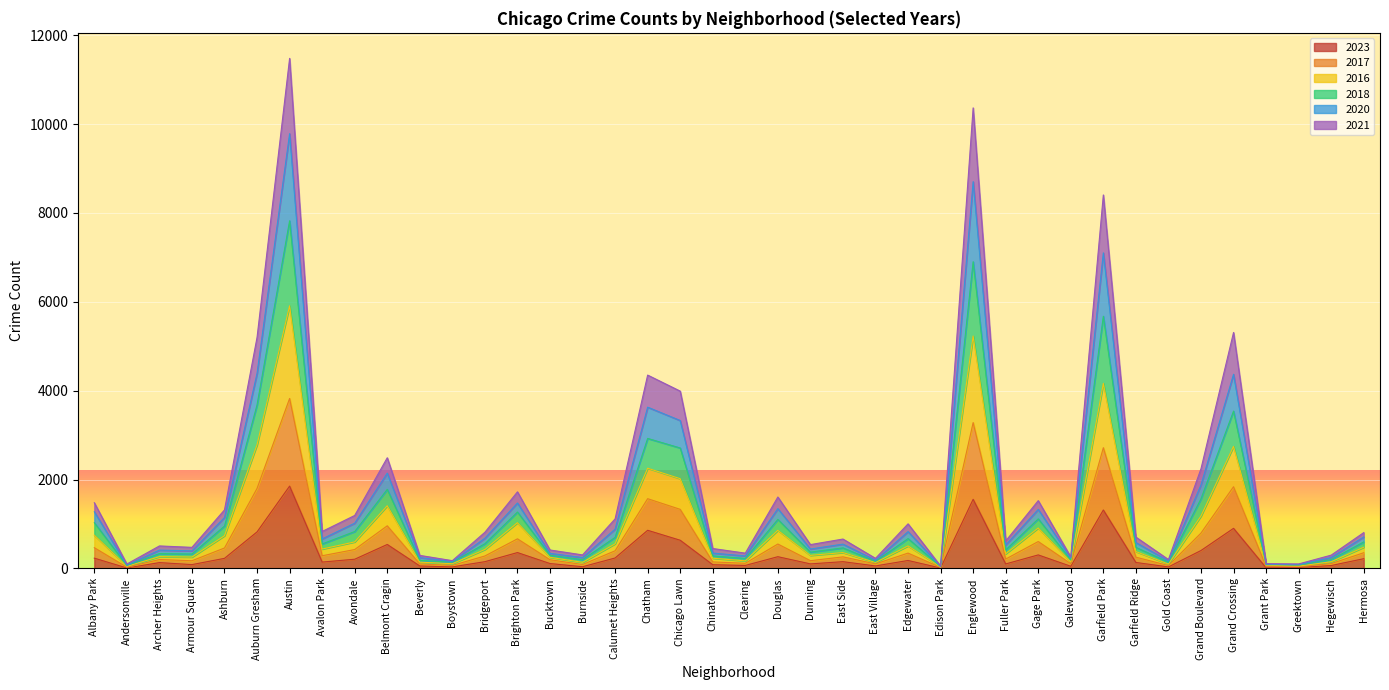

Which category has the highest value in the 2023 series?

Austin